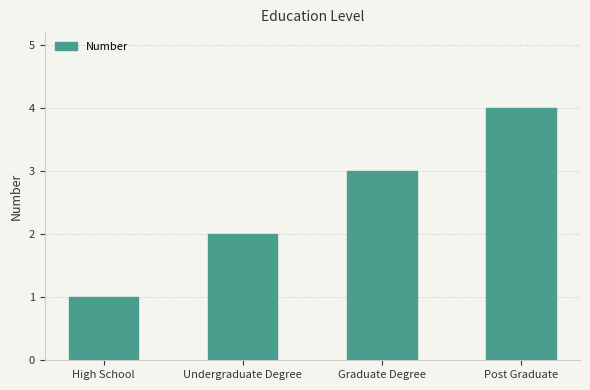

Count the number of data series in this chart.

1